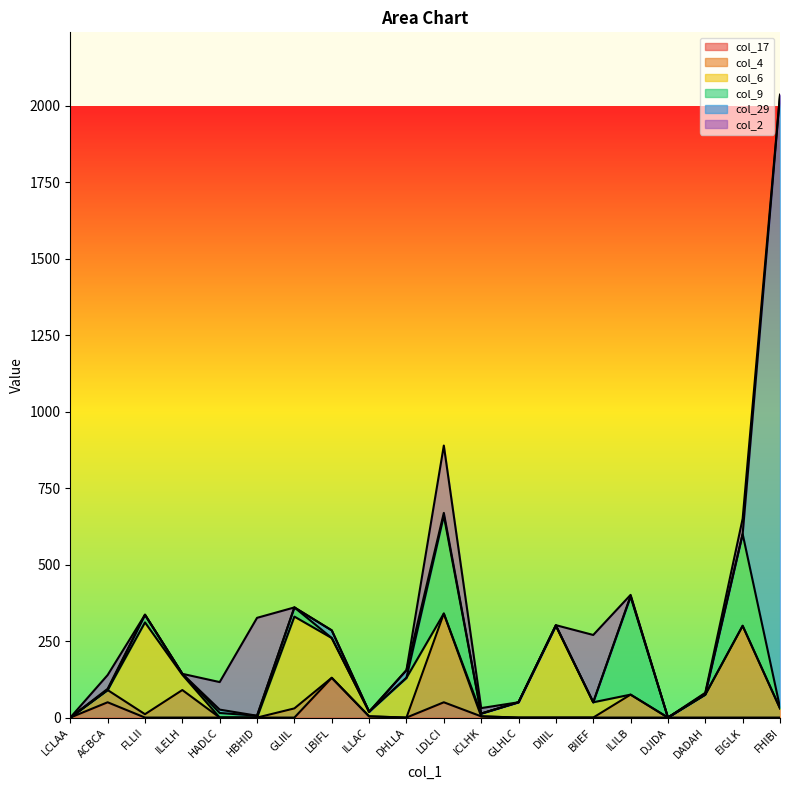

What is the value of the col_9 point at the 4th from the left?

3